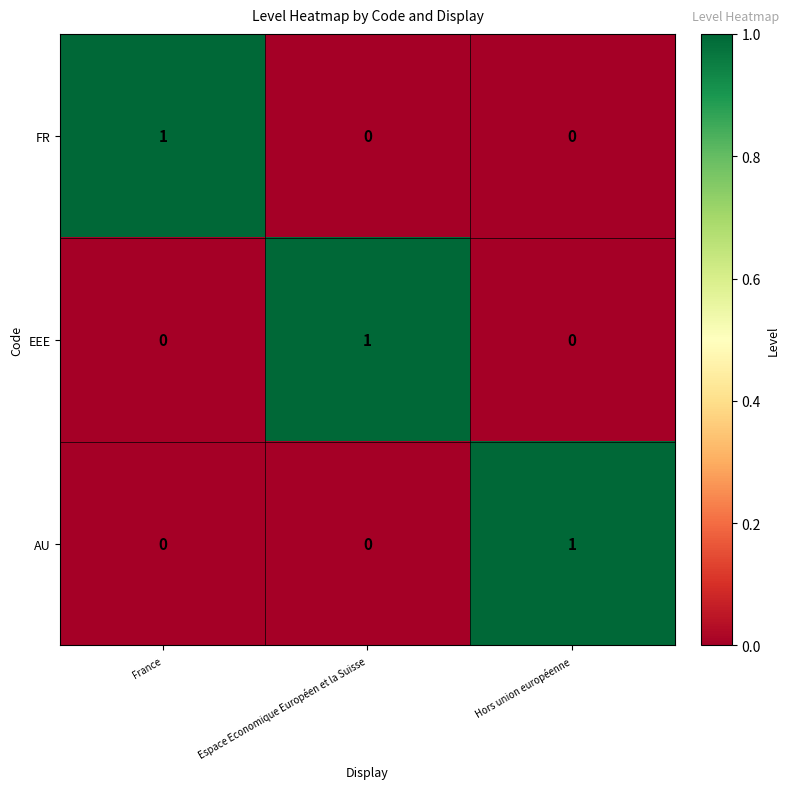

The value of EEE at France is -1. True or false?

False